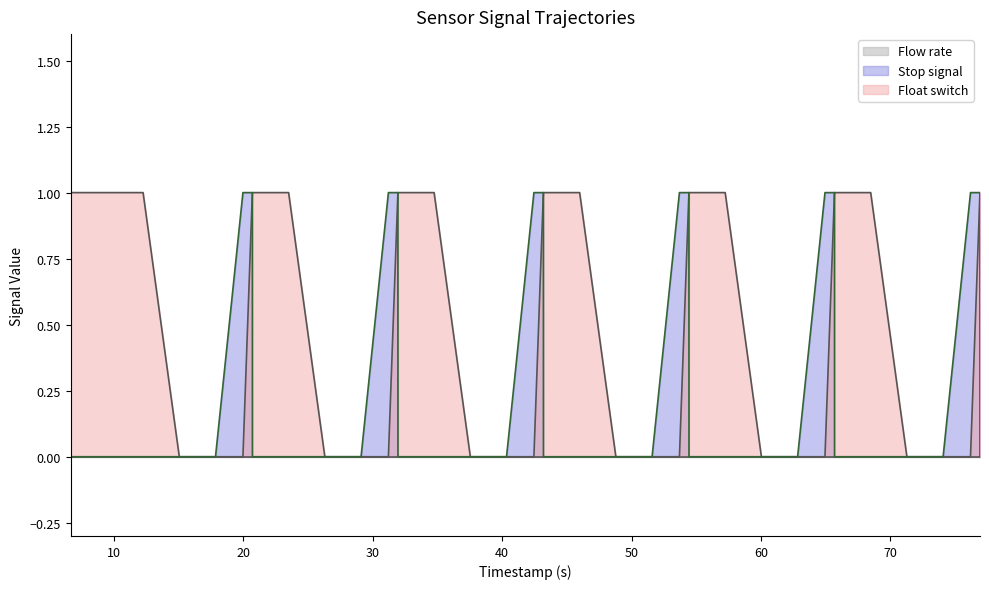

At which category is the sum across all series the highest?

20.703955